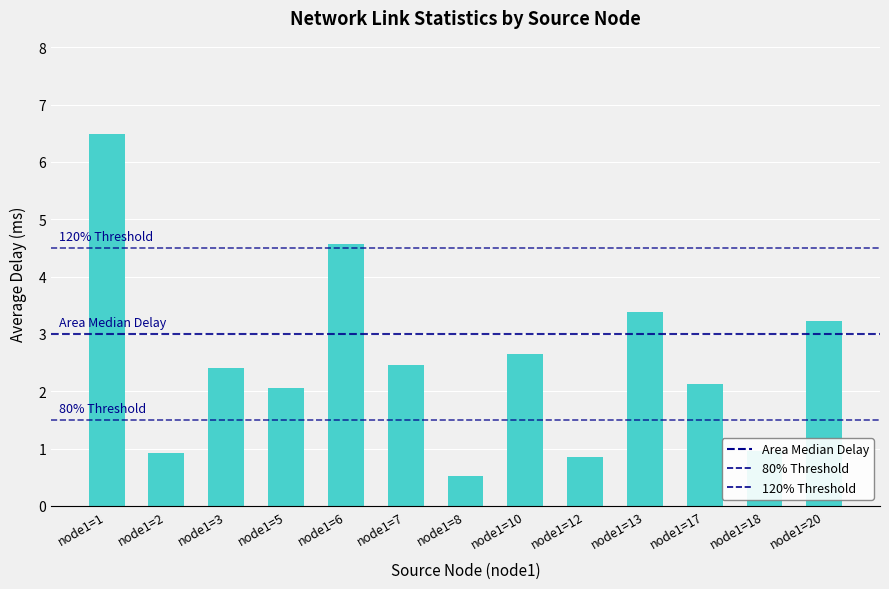

Rank the categories by value from lowest to highest.

node1=8, node1=12, node1=2, node1=18, node1=5, node1=17, node1=3, node1=7, node1=10, node1=20, node1=13, node1=6, node1=1